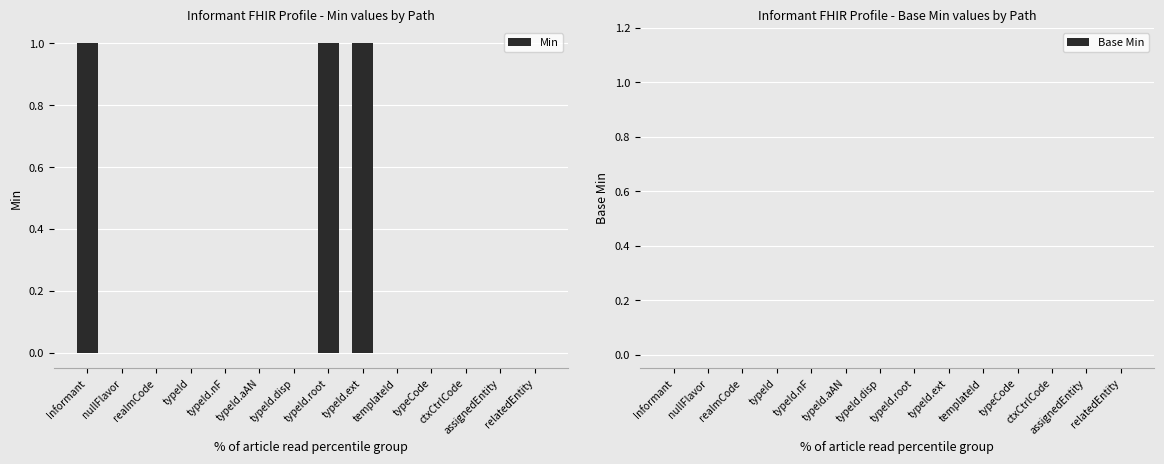

What is the sum of all values?

3